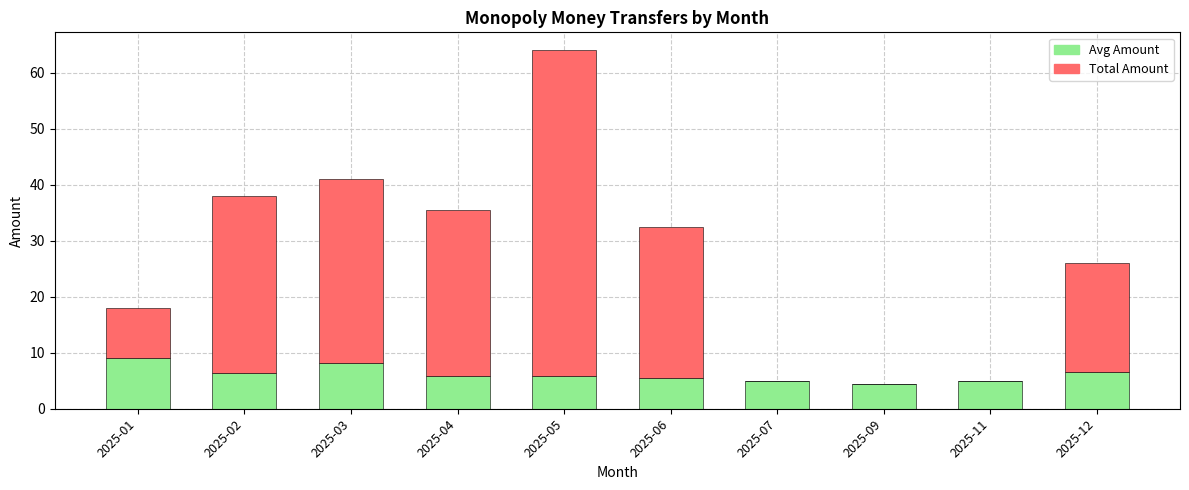

What is the maximum value for Avg Amount?

9.0